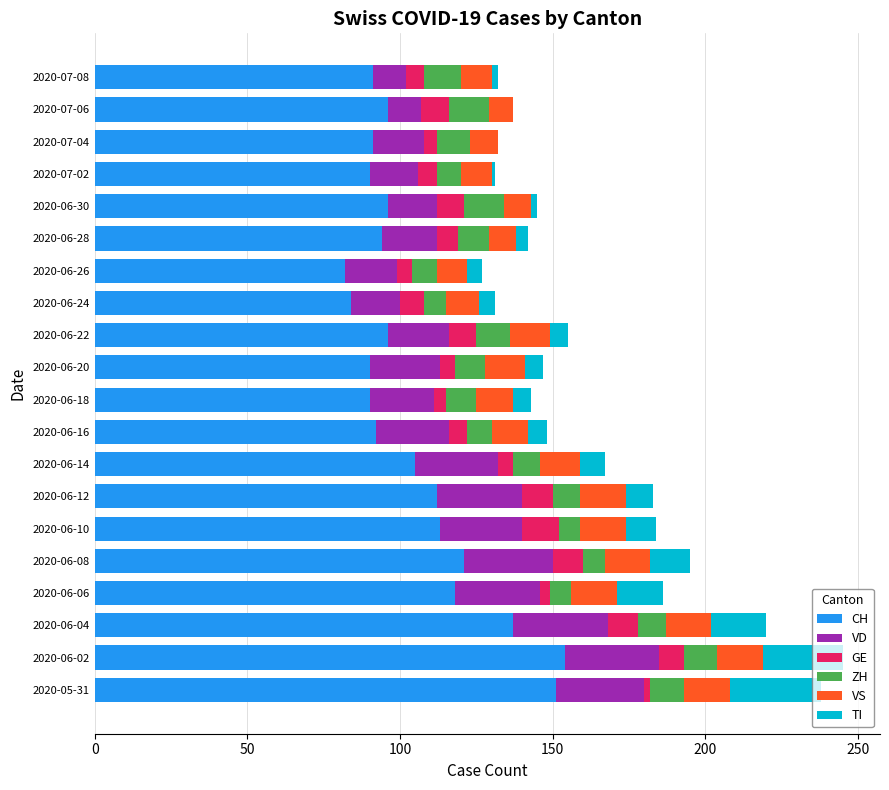

What is the maximum value for CH?

154